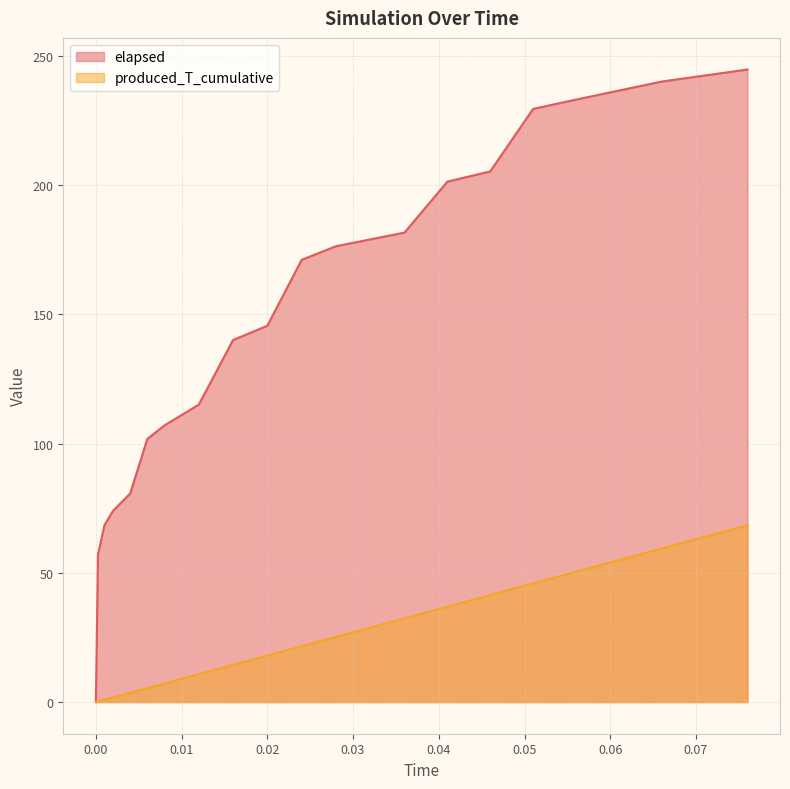

What is the difference between the produced_T_cumulative values at 0.076 and 0.028?

43.2